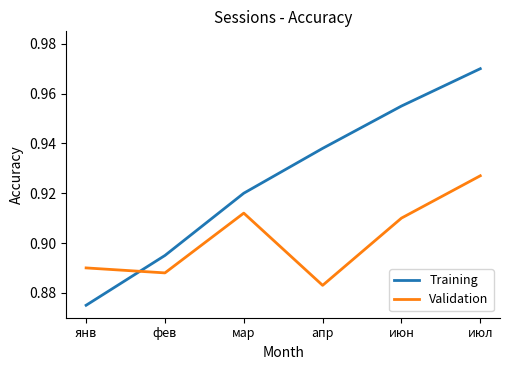

How many intersections are there between Training and Validation?

1